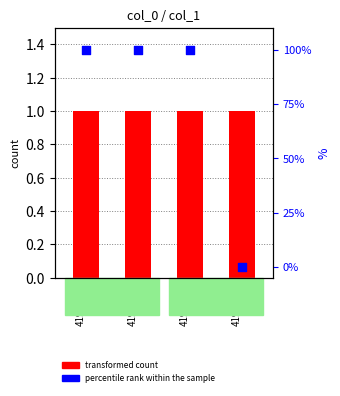

What is the total value across all series at 4198328?

101